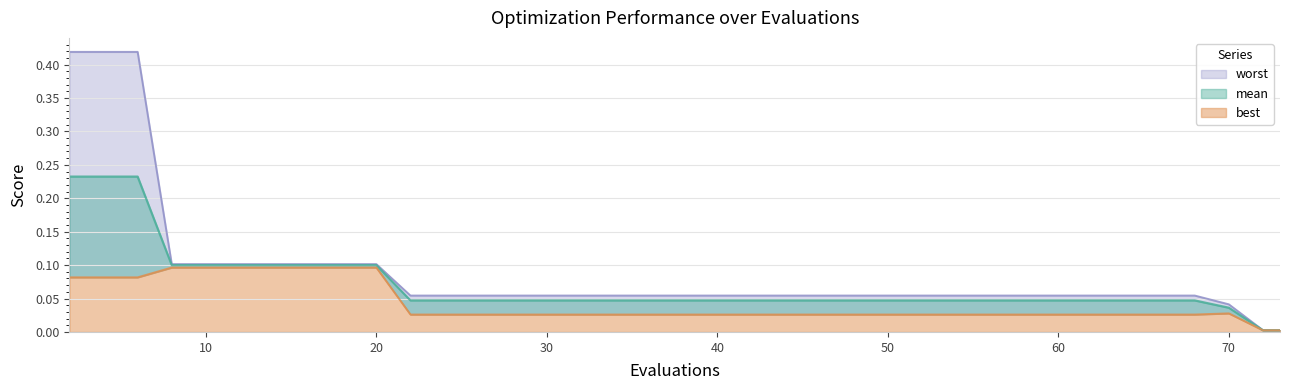

At 46, list the series in order from smallest to largest.

best, mean, worst